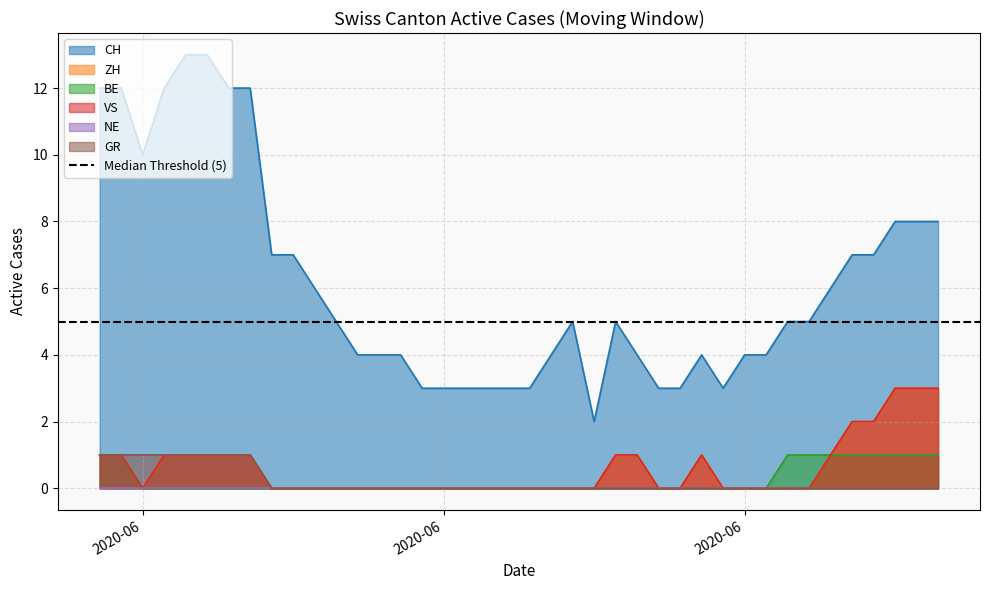

Which category has the highest value in the BE series?

2020-05-31